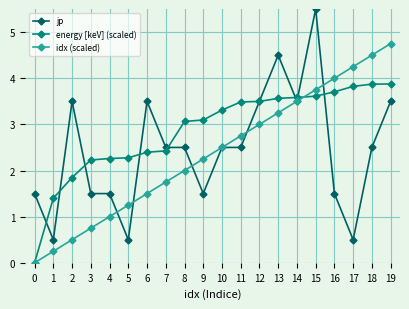

Which series has the largest total across all categories?

energy [keV] (scaled)